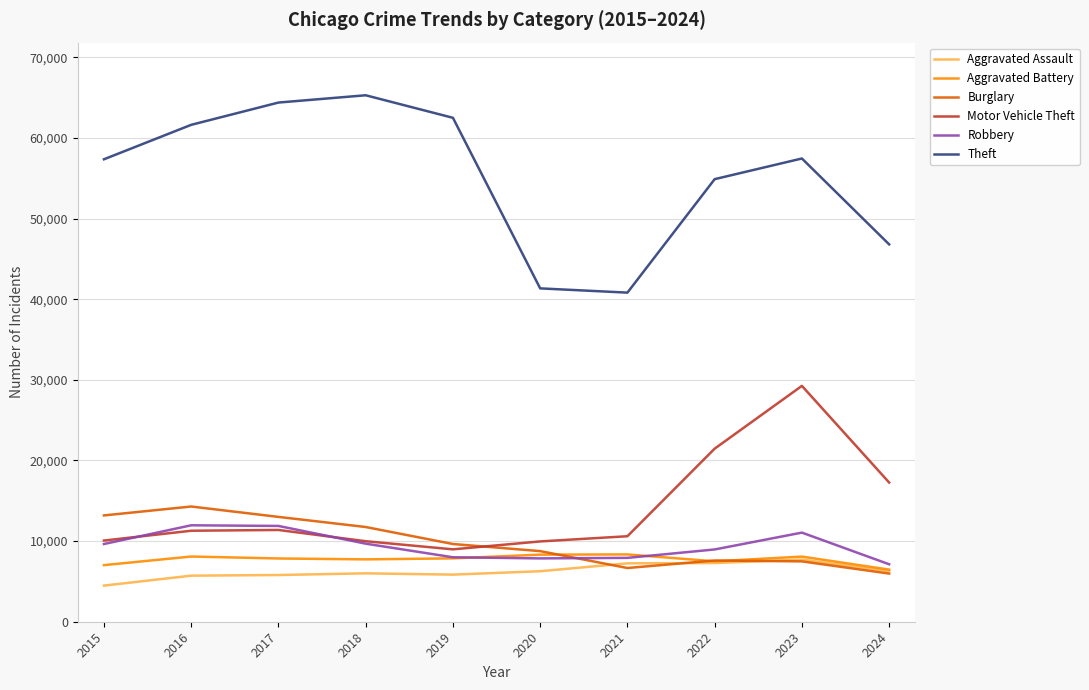

Which series has the largest total across all categories?

Theft